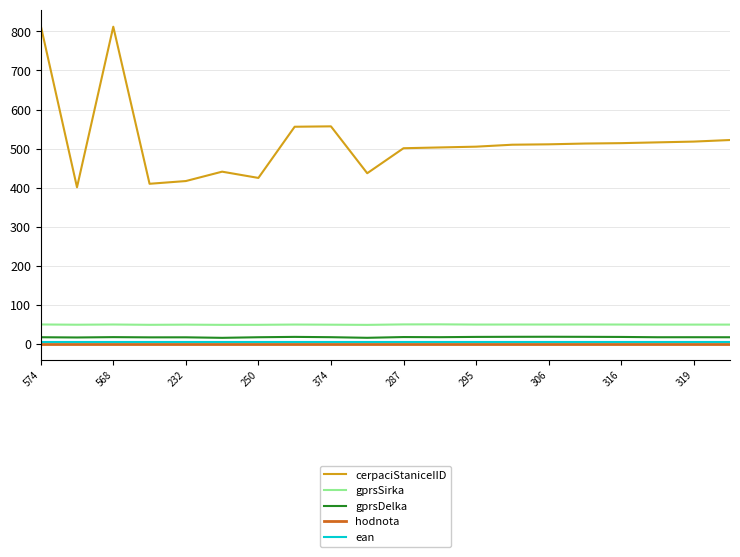

Which series has the largest total across all categories?

cerpaciStaniceIID